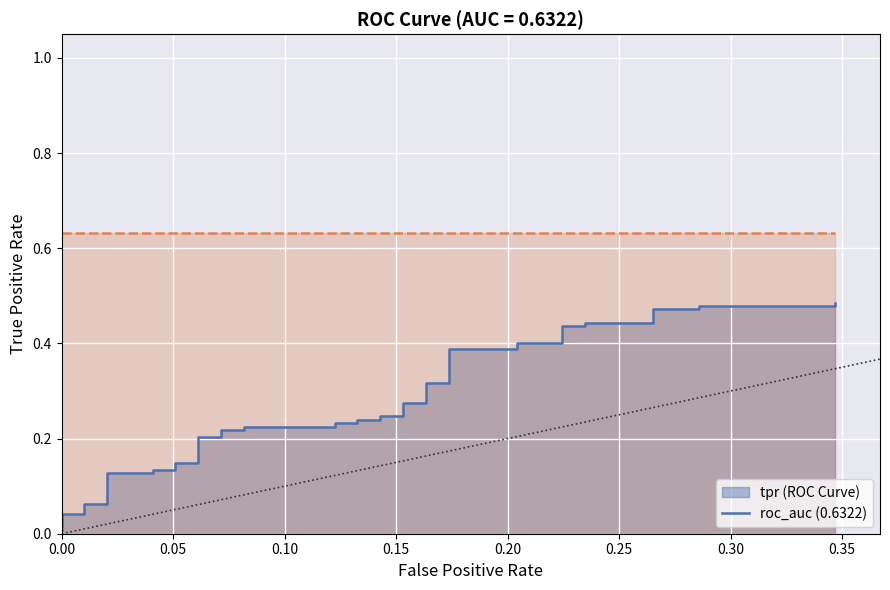

What is the average value?

0.3